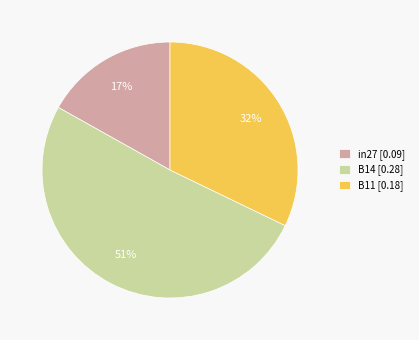

To the nearest percent, what is the average slice percentage?

33%